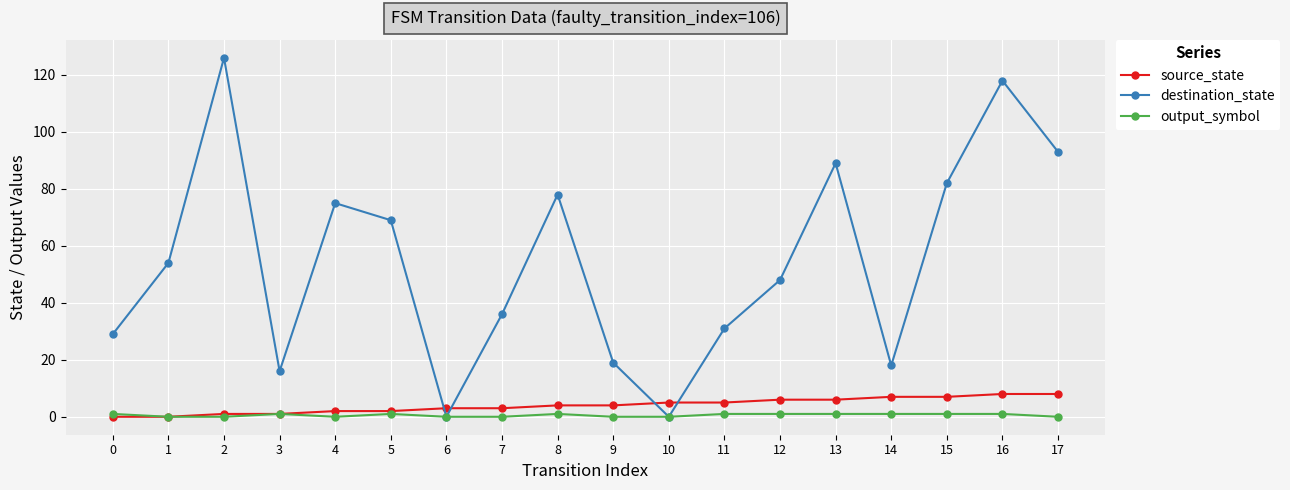

Where do source_state and destination_state first cross each other?

5 and 6